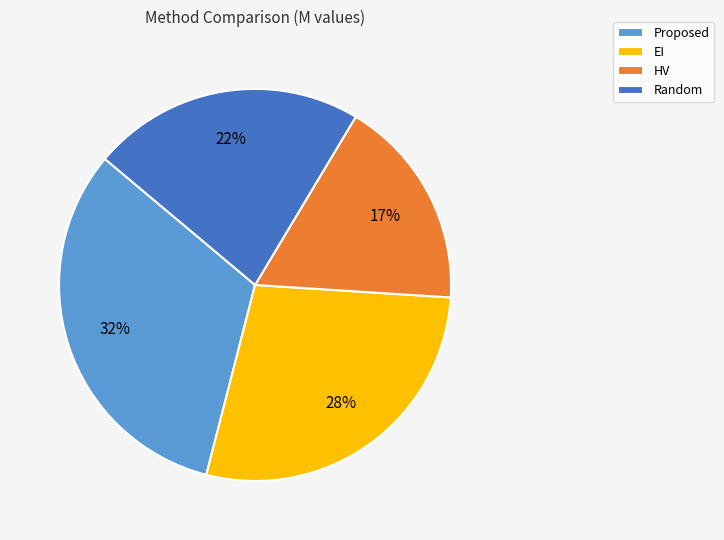

What is the ratio of the value at HV to the value at Proposed?

0.5